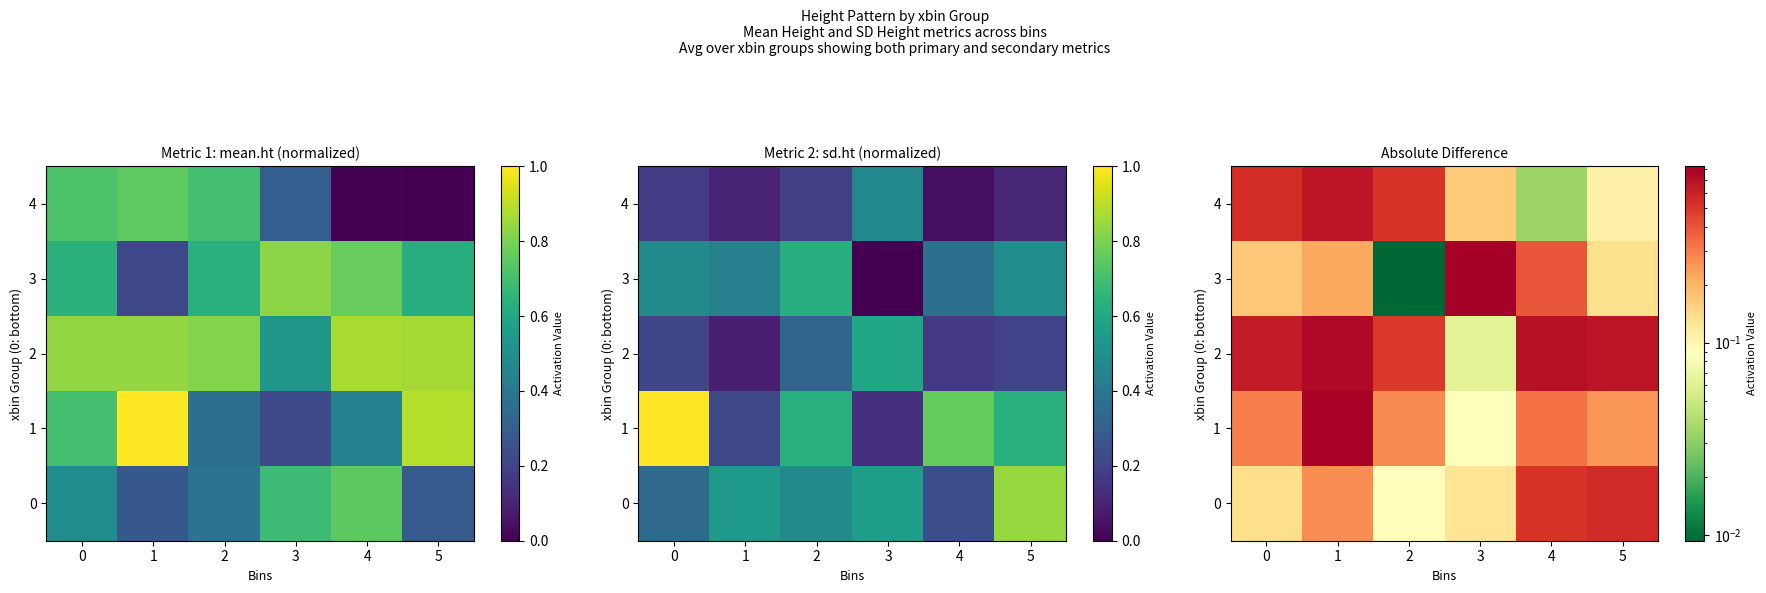

At how many categories does at least one series exceed 0?

6